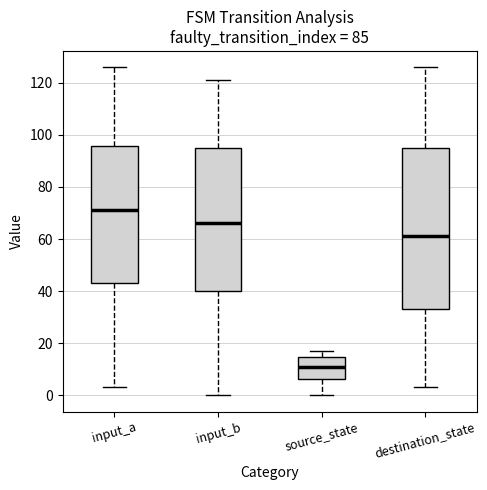

Reading left to right, transcribe this box plot: for each box, give where its median line is, the range the box spans, and where its two whiskers end, as read against the y-axis. The values are not printed on the chart, so give them approximately, as read against the axis.

input_a: median 72, box 44 to 96, whiskers 4 to 126
input_b: median 66, box 40 to 96, whiskers 0 to 122
source_state: median 12, box 6 to 14, whiskers 0 to 18
destination_state: median 62, box 34 to 96, whiskers 4 to 126